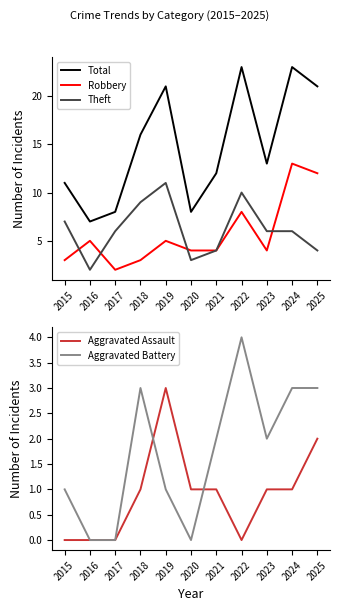

Which series has the largest total across all categories?

Total